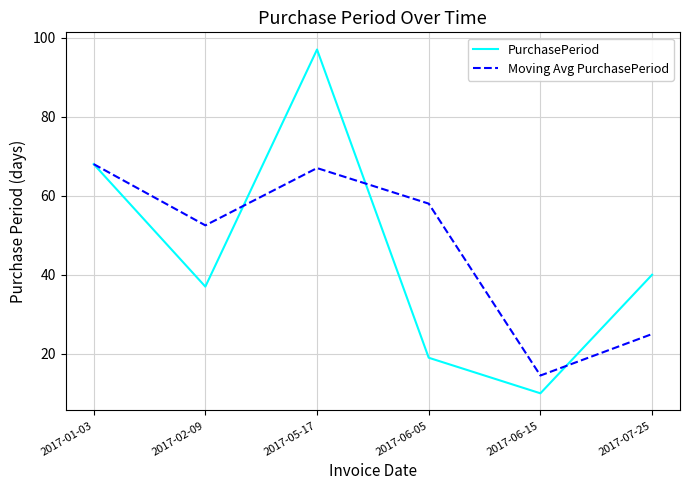

At which category is the sum across all series the highest?

2017-05-17